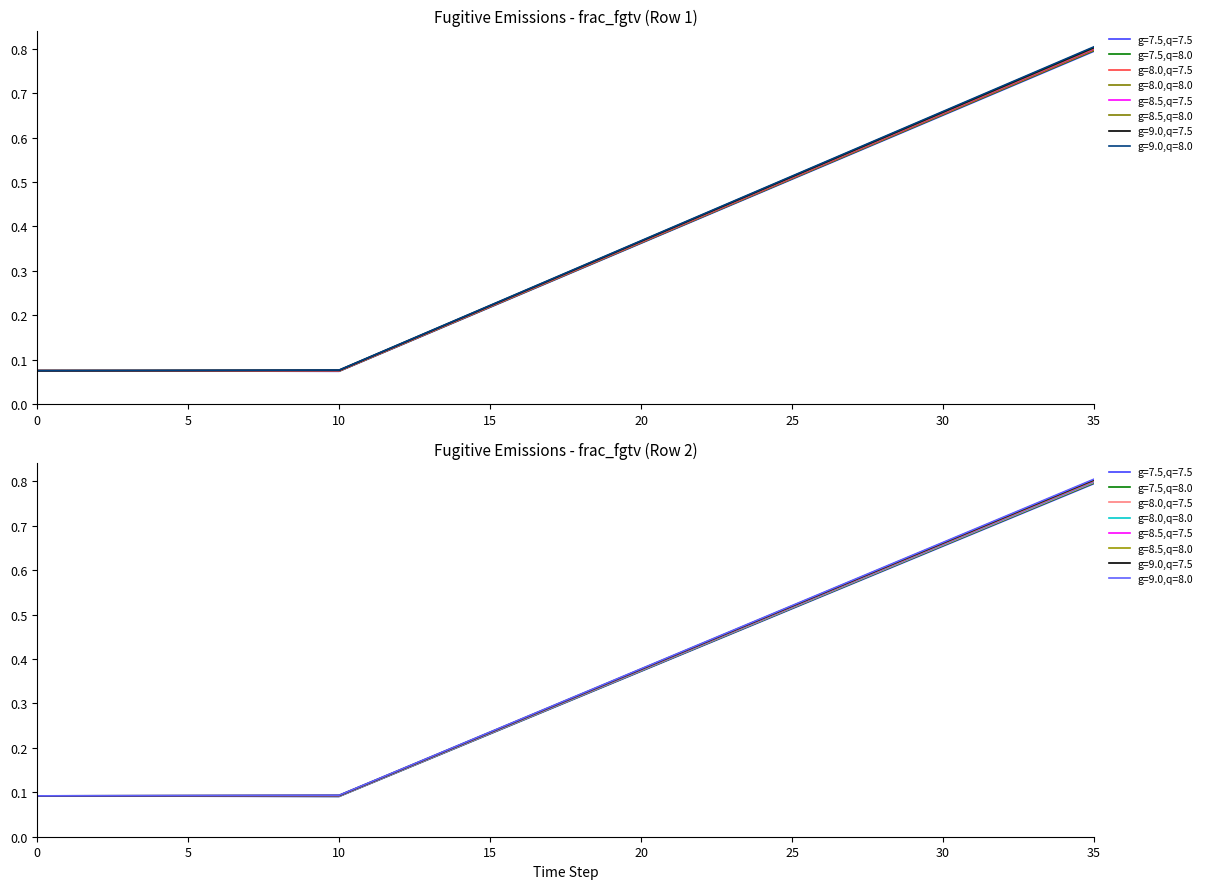

Which has a higher value, 0 or 12?

12